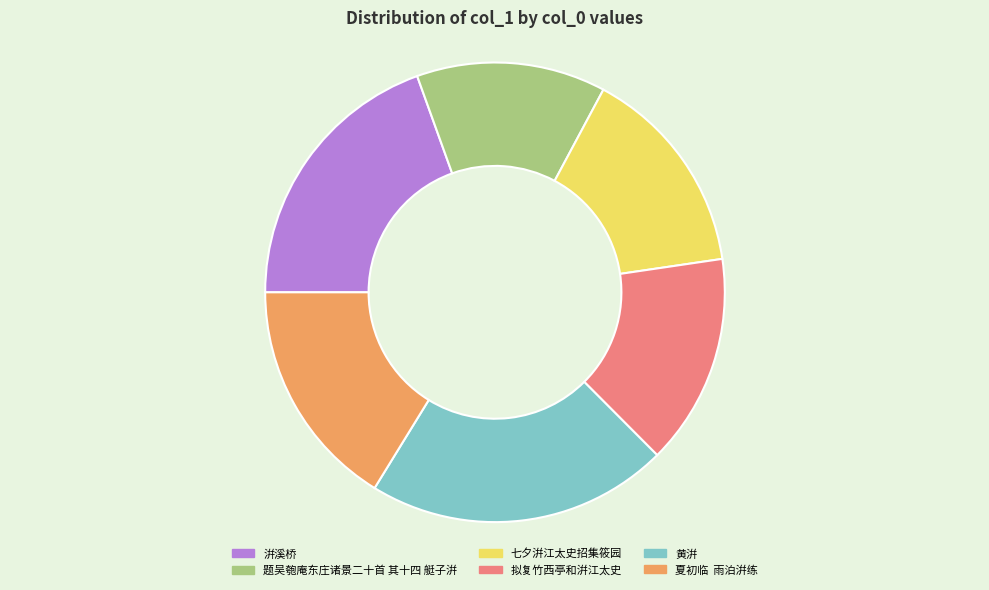

Which slice is the largest?

黄洴